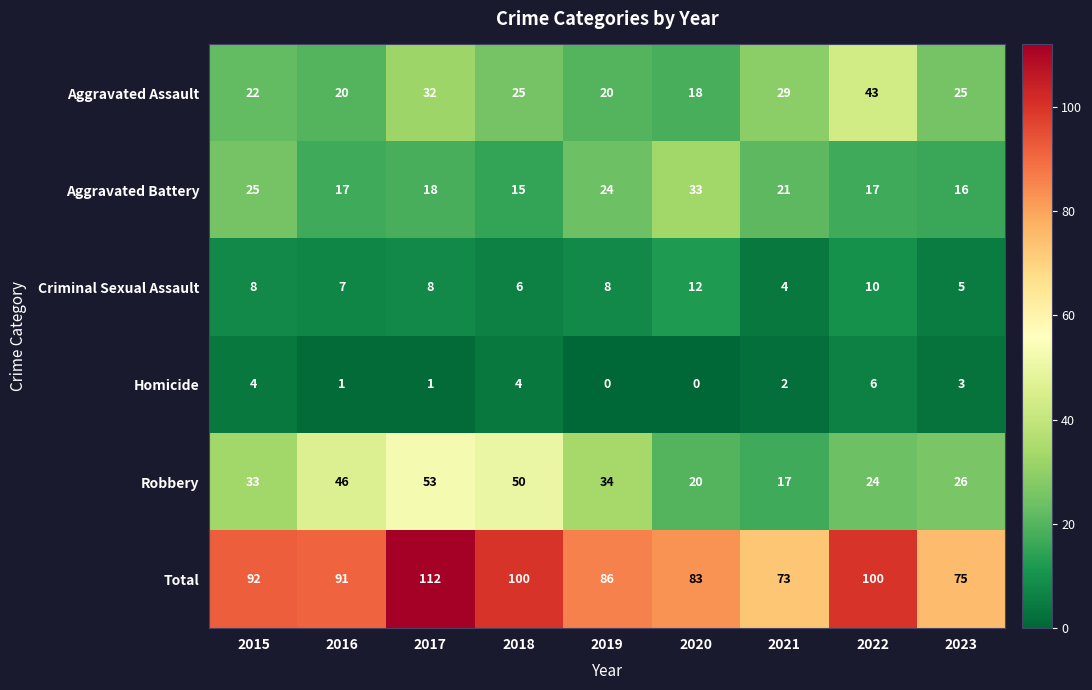

Which series changed the most between 2018 and 2020?

Robbery